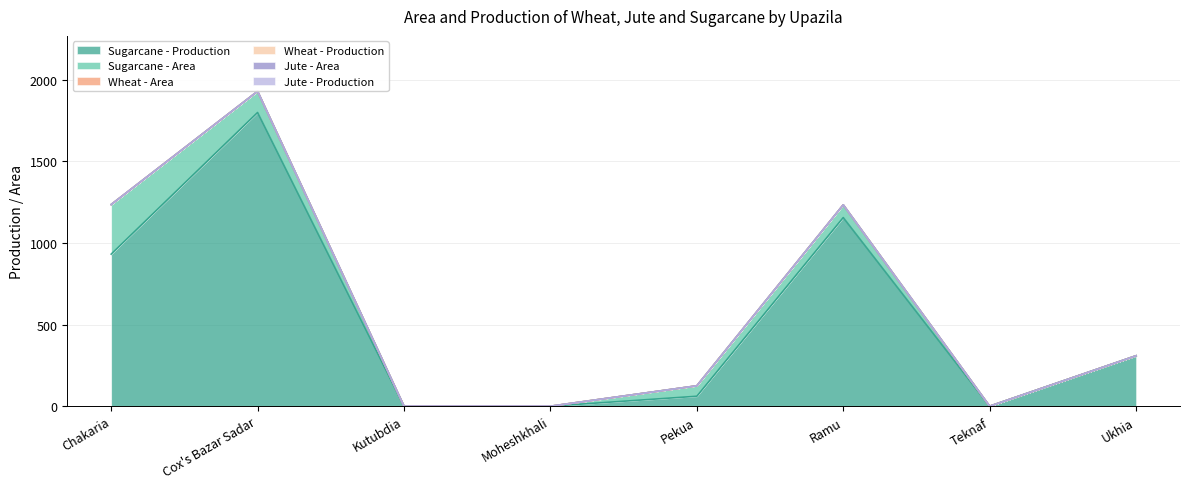

Which series has the largest range (max minus min)?

Sugarcane - Production